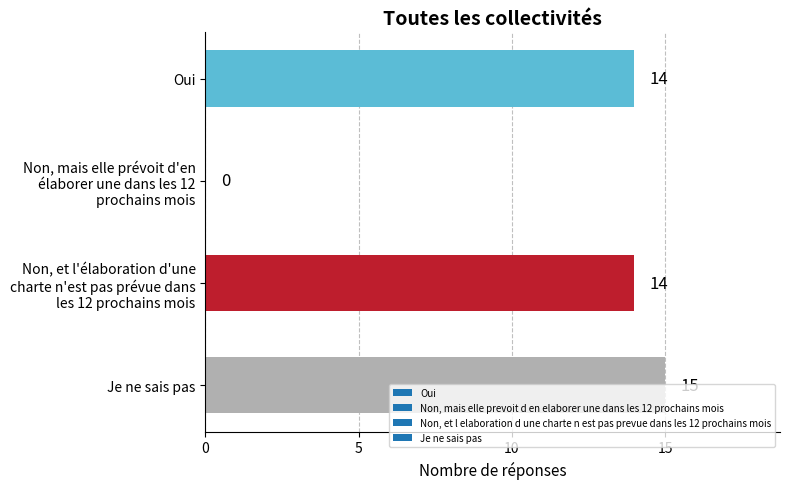

What is the sum of all values?

43